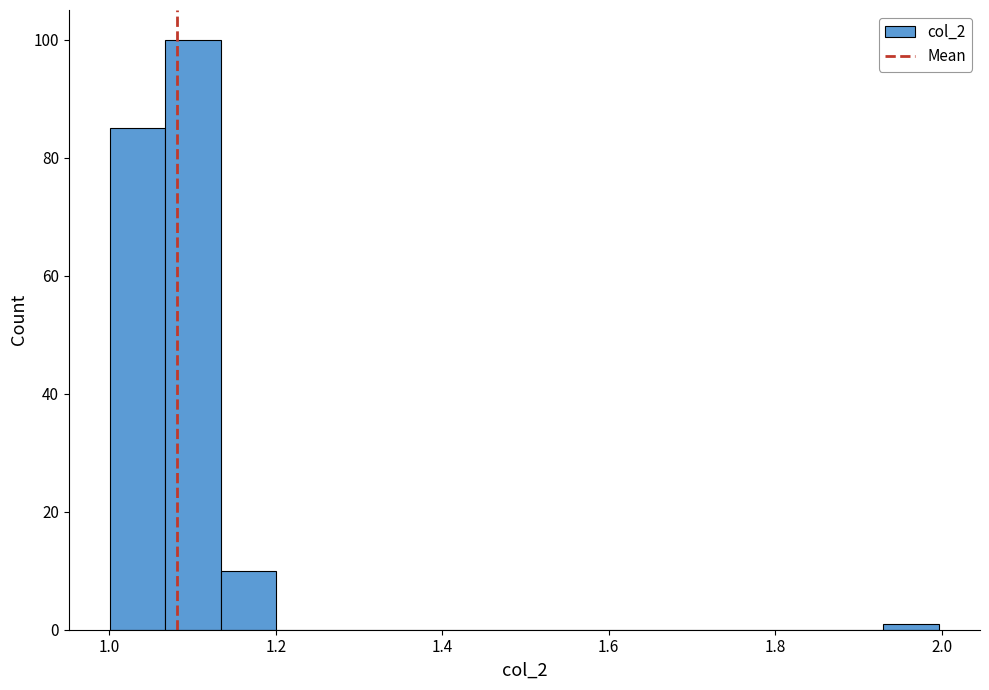

Around what value on the x-axis is the tallest bar? Give the approximate position of its centre, as read against the axis.

1.10